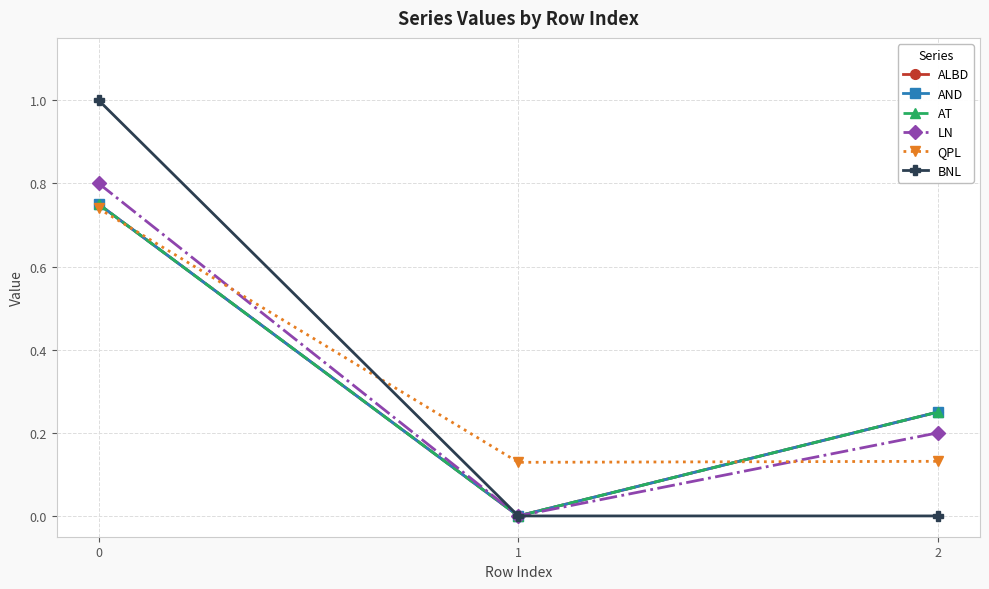

True or false: BNL has a value of 1.0 at 0.

True